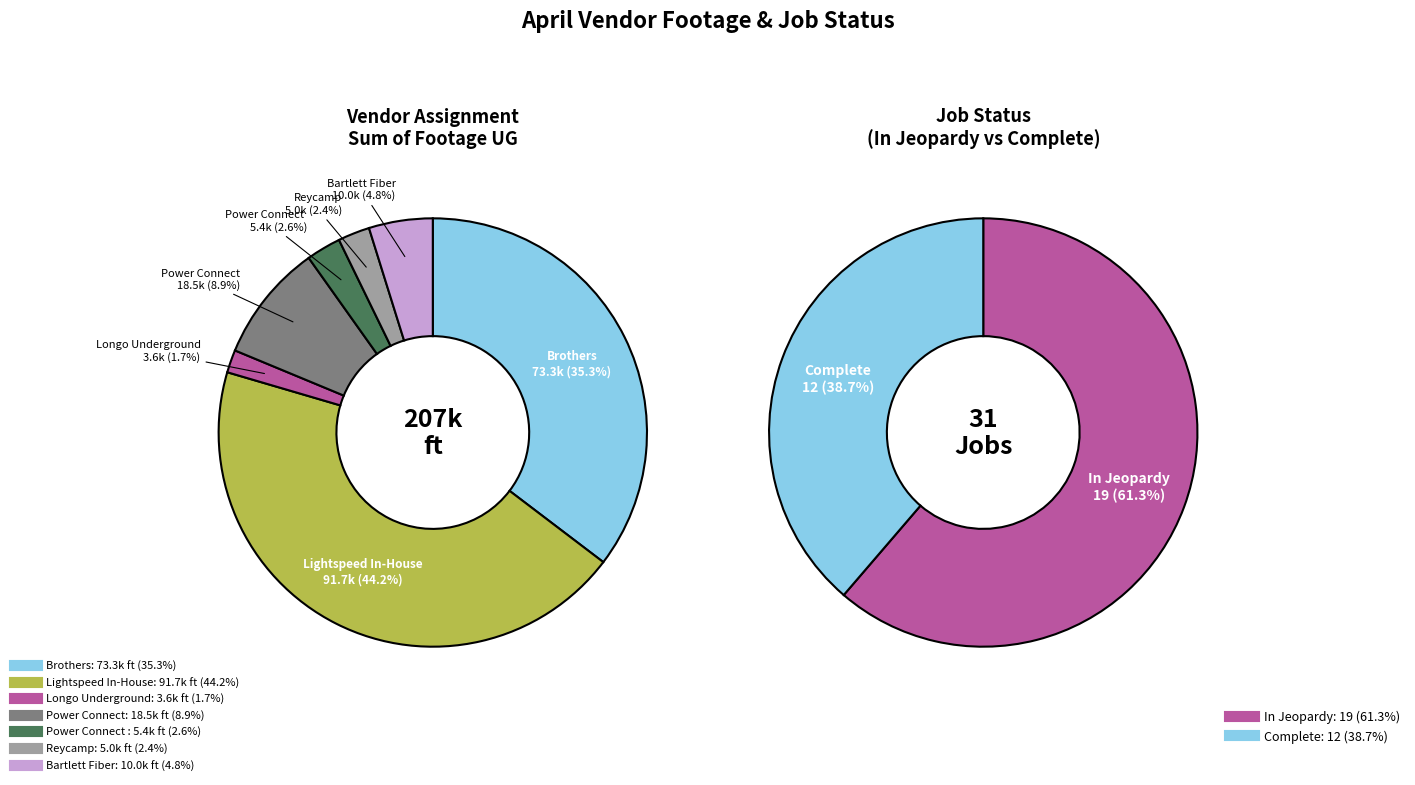

To the nearest percent, what percentage of the pie is Lightspeed In-House?

44%